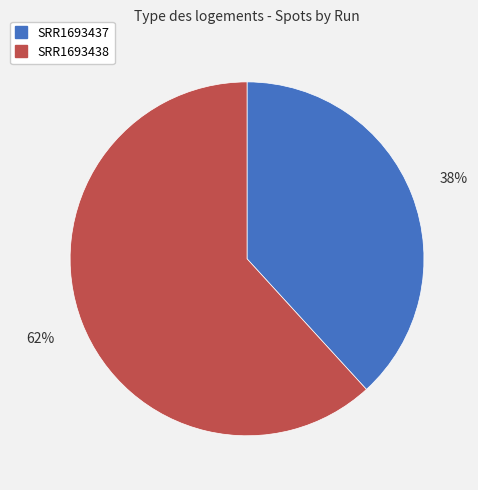

What is the largest slice in the pie chart?

SRR1693438